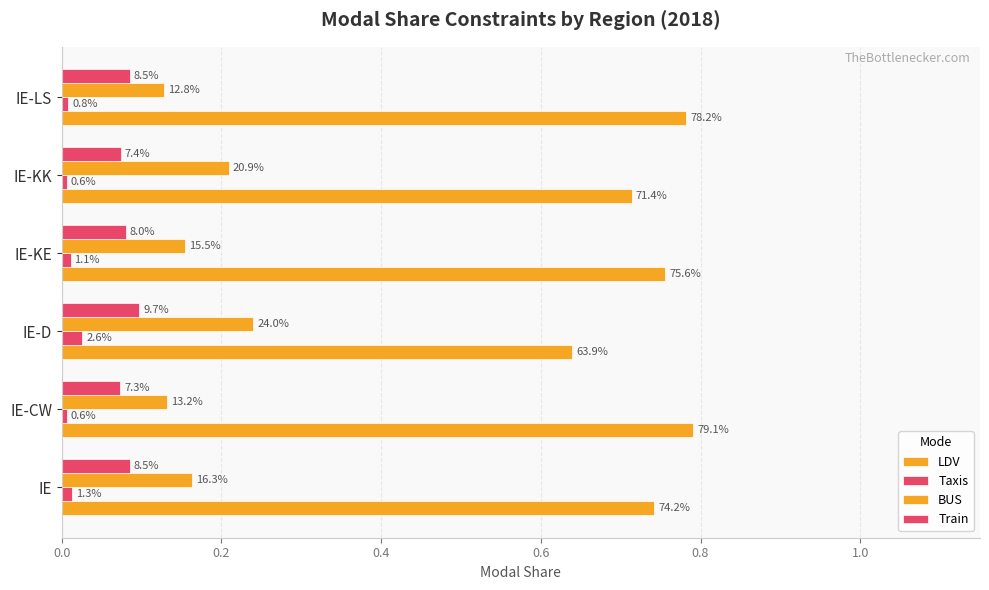

What are all the series names shown in the legend?

LDV, Taxis, BUS, Train